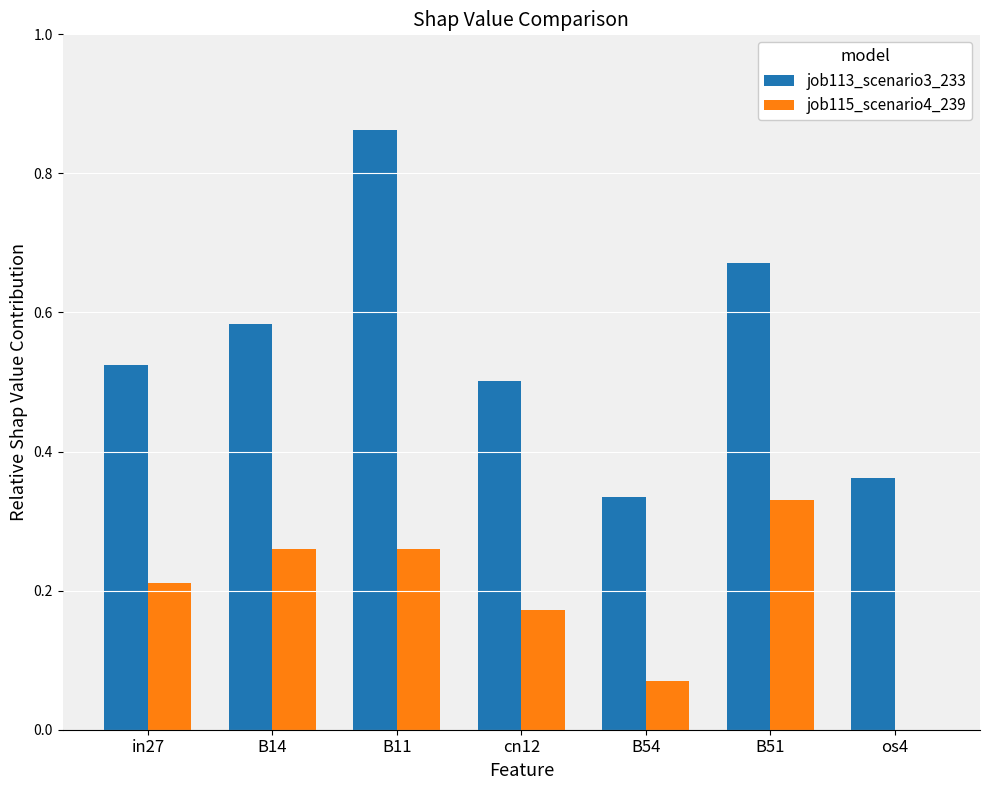

Between B51 and os4, which series saw the biggest shift?

job115_scenario4_239